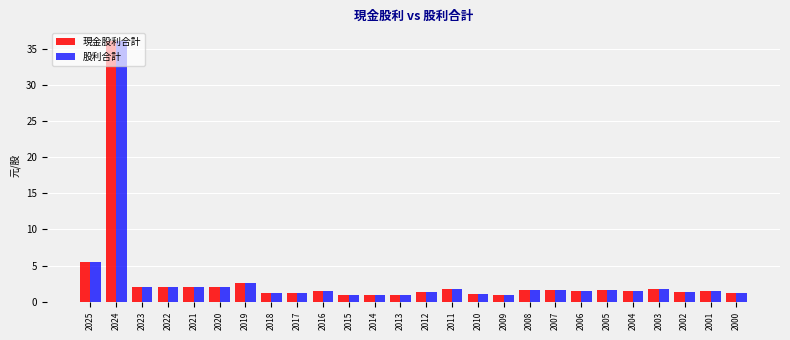

Where is 現金股利合計 nearest to the value 18?

2025